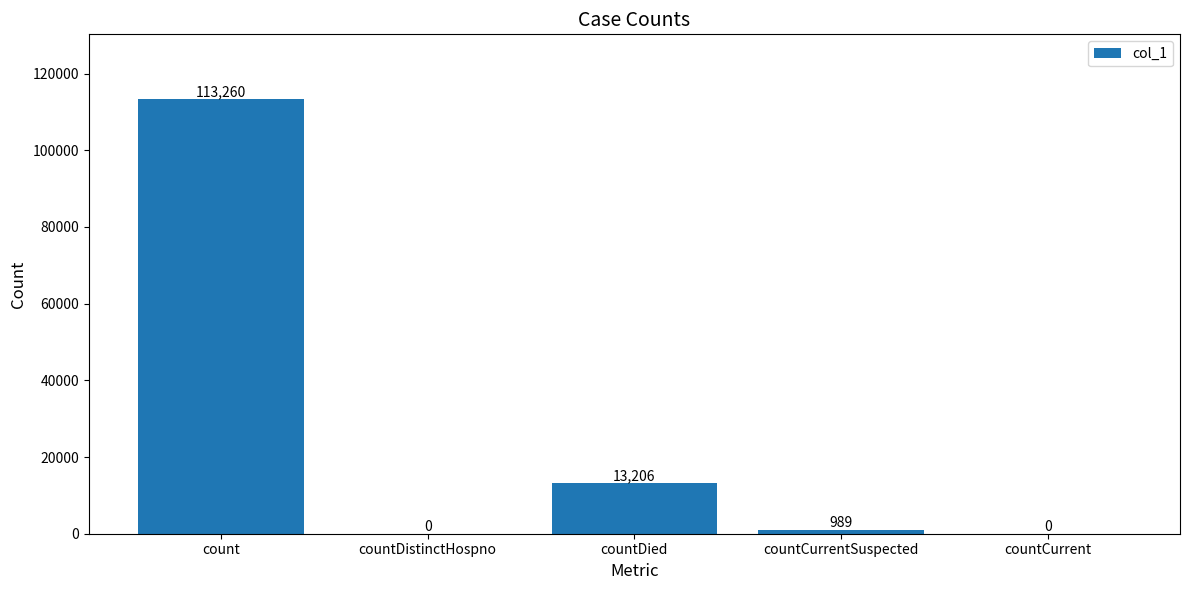

Reading left to right, extract all data points from this chart.

count=113260	countDistinctHospno=0	countDied=13206	countCurrentSuspected=989	countCurrent=0